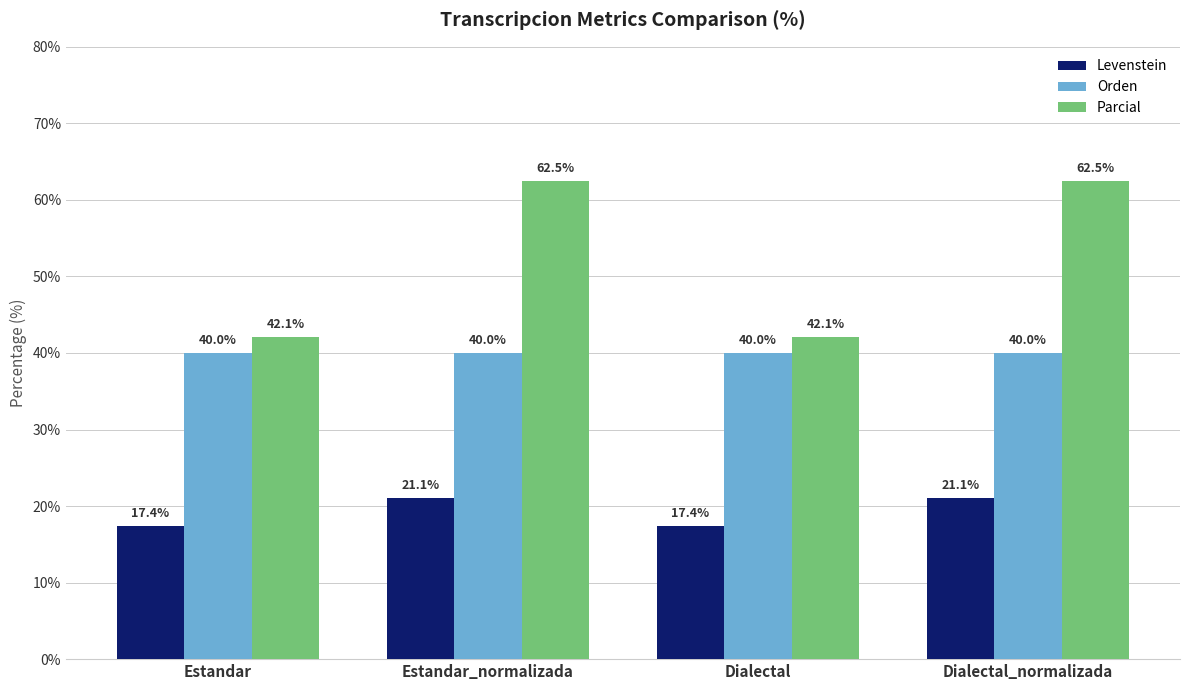

Reading left to right, list all the values displayed in this chart.

Levenstein: 17.4	21.1	17.4	21.1
Orden: 40.0	40.0	40.0	40.0
Parcial: 42.1	62.5	42.1	62.5